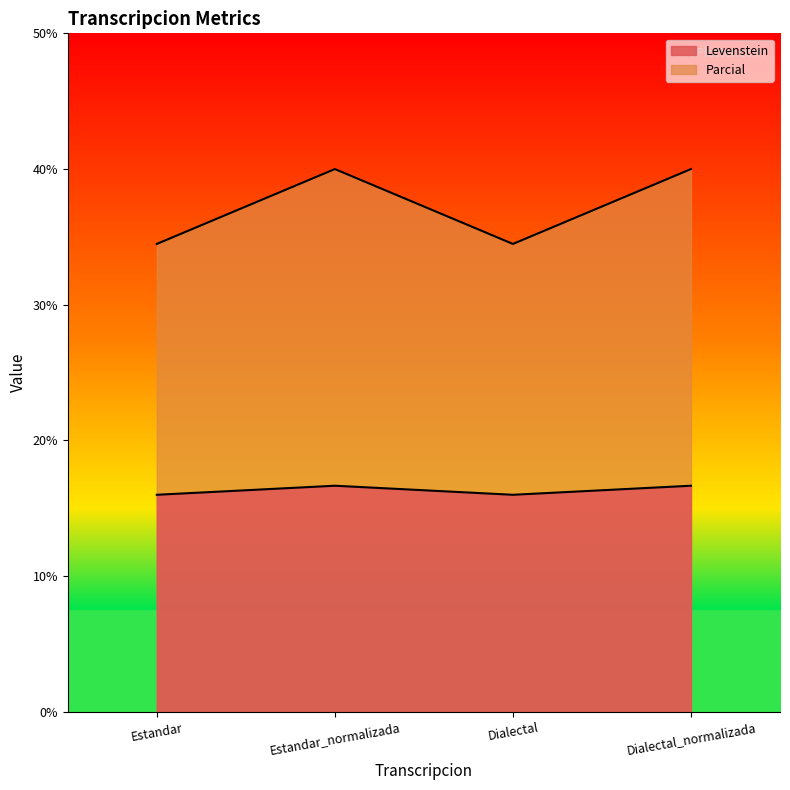

What is the spread (max minus min) of values at Estandar_normalizada?

23.3